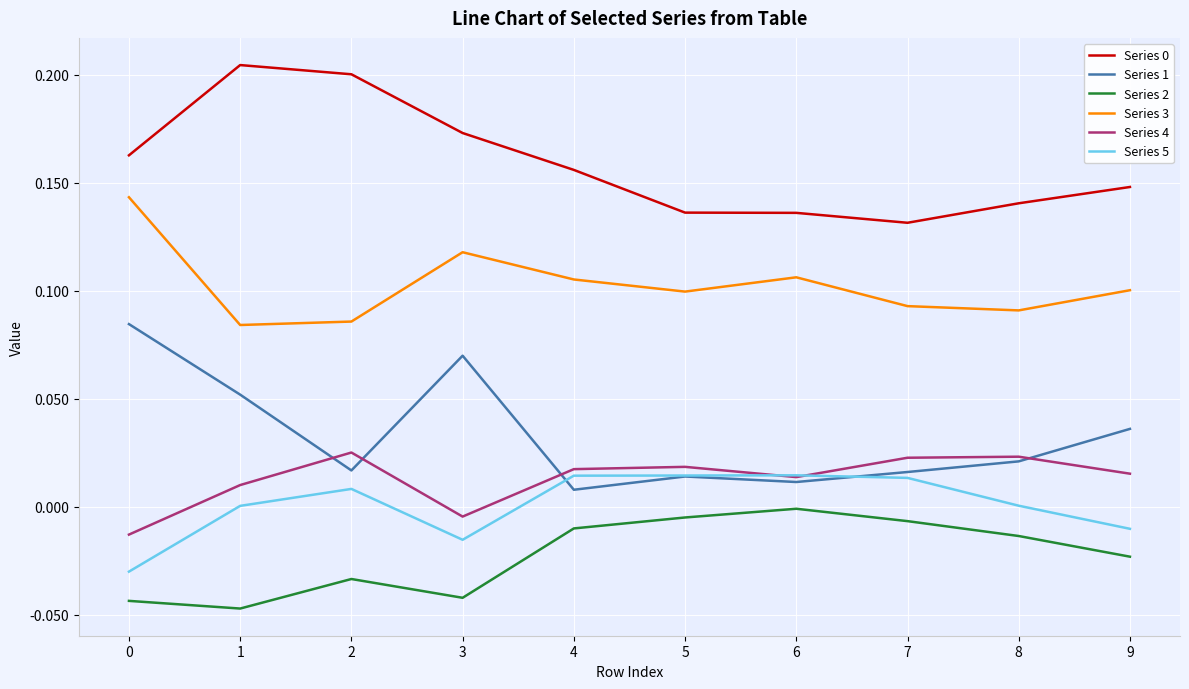

The value of Series 1 at 3 is 0.1. True or false?

True